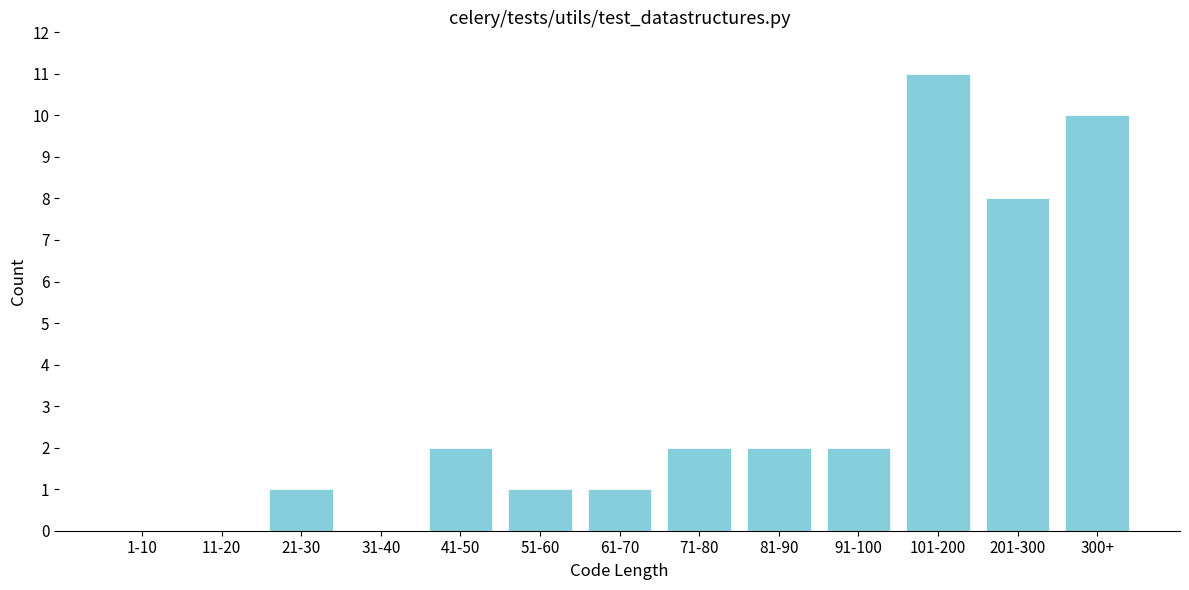

Reading right to left, list all the values displayed in this chart.

300+=10	201-300=8	101-200=11	91-100=2	81-90=2	71-80=2	61-70=1	51-60=1	41-50=2	31-40=0	21-30=1	11-20=0	1-10=0